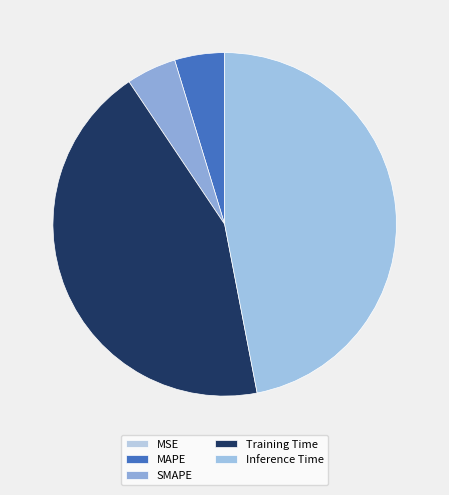

The MAPE slice represents 5% of the pie. True or false?

True